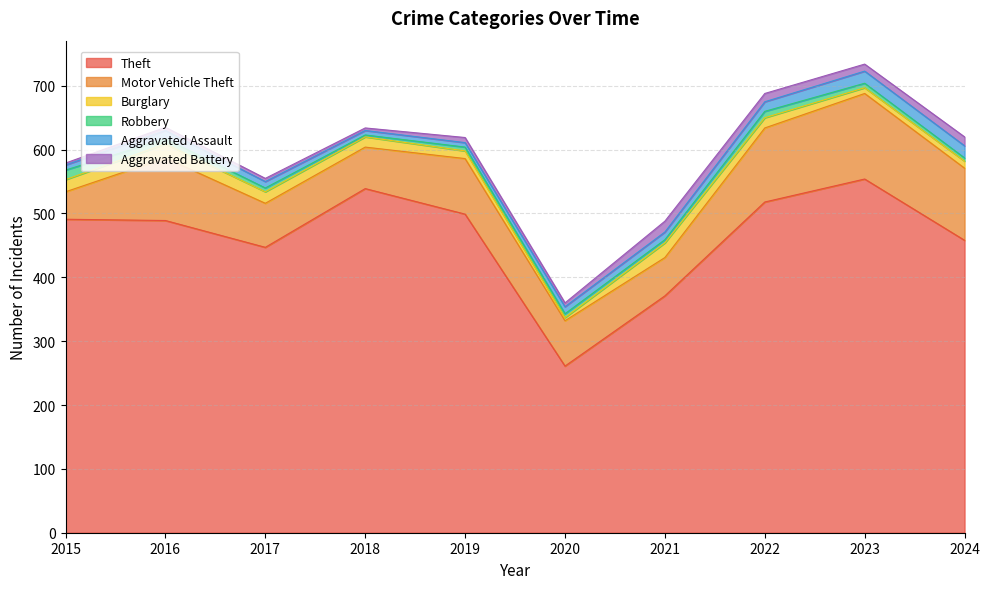

After their last crossing, which series has the higher values: Burglary or Aggravated Battery?

Aggravated Battery